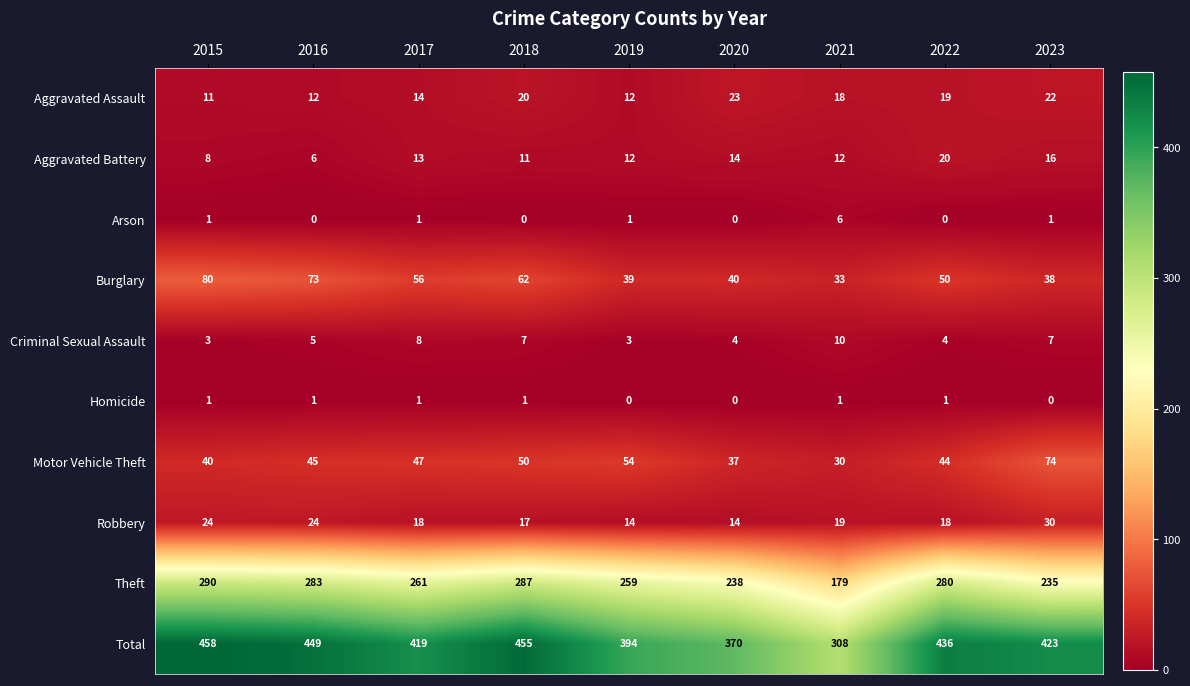

List the series in order of their peak value, lowest first.

Homicide, Arson, Criminal Sexual Assault, Aggravated Battery, Aggravated Assault, Robbery, Motor Vehicle Theft, Burglary, Theft, Total